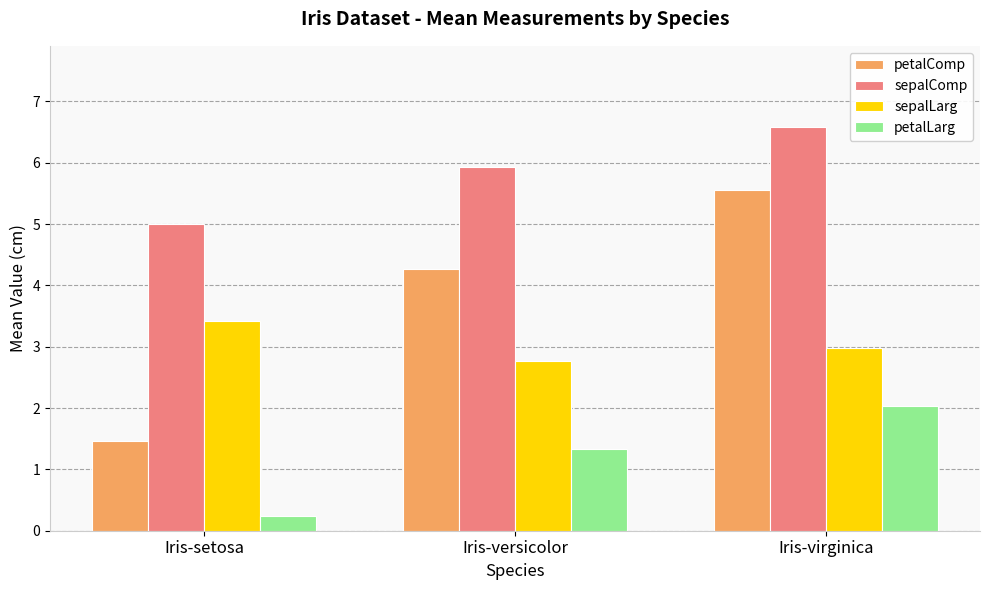

Which label corresponds to the smallest value in the chart?

Iris-setosa